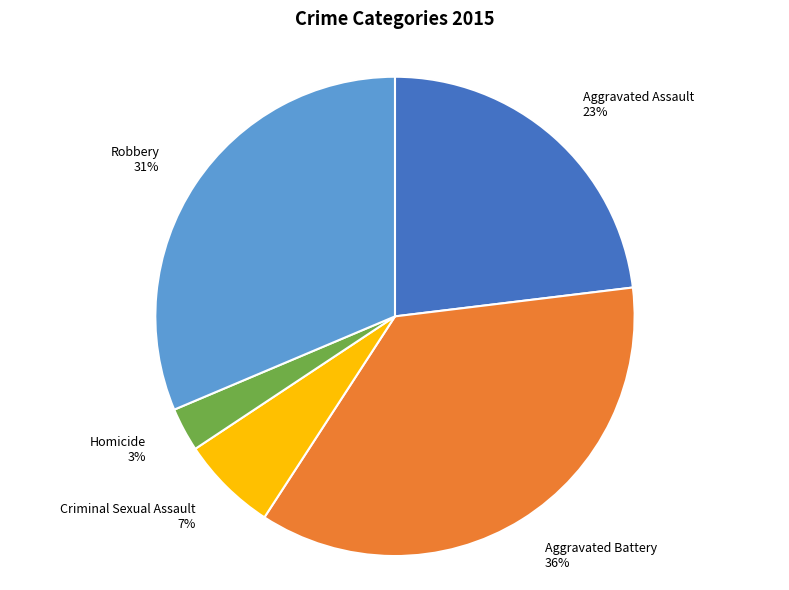

To the nearest percent, what is the average slice percentage?

20%